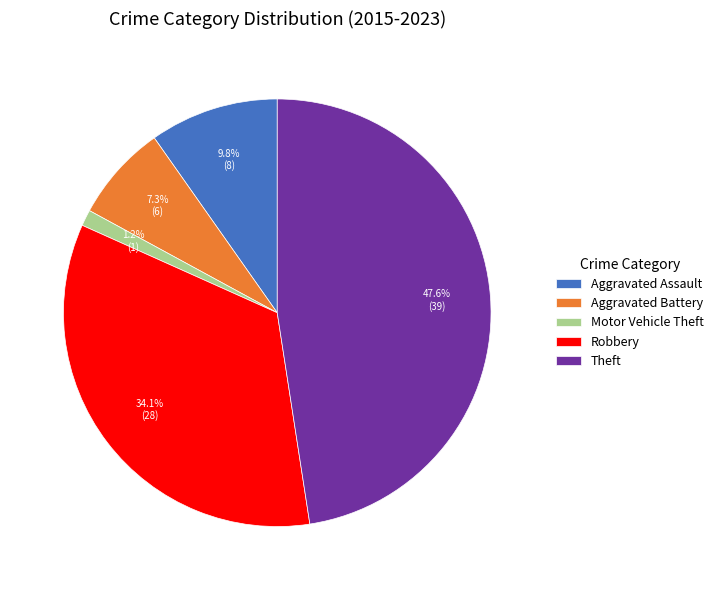

What percentage is the Aggravated Battery slice, to the nearest percent?

7%